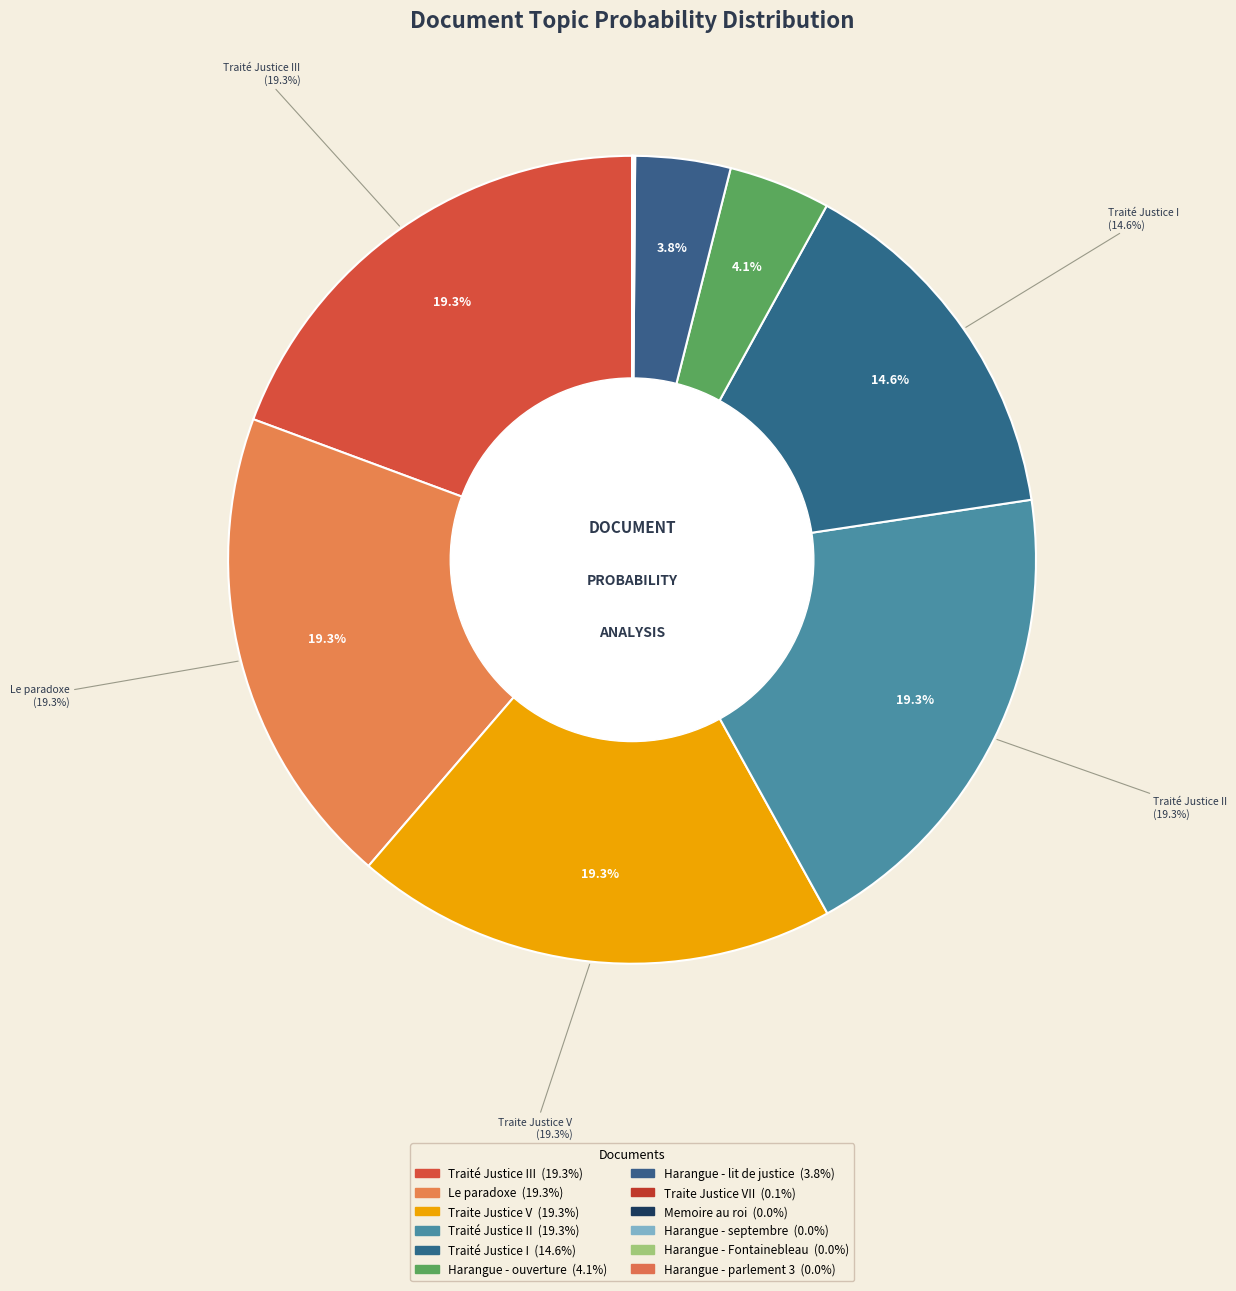

Rank the categories by value from highest to lowest.

Traité Justice III, Le paradoxe, Traite Justice V, Traité Justice II, Traité Justice I, Harangue - ouverture, Harangue - lit de justice, Traite Justice VII, Memoire au roi, Harangue - septembre, Harangue - Fontainebleau, Harangue - parlement 3